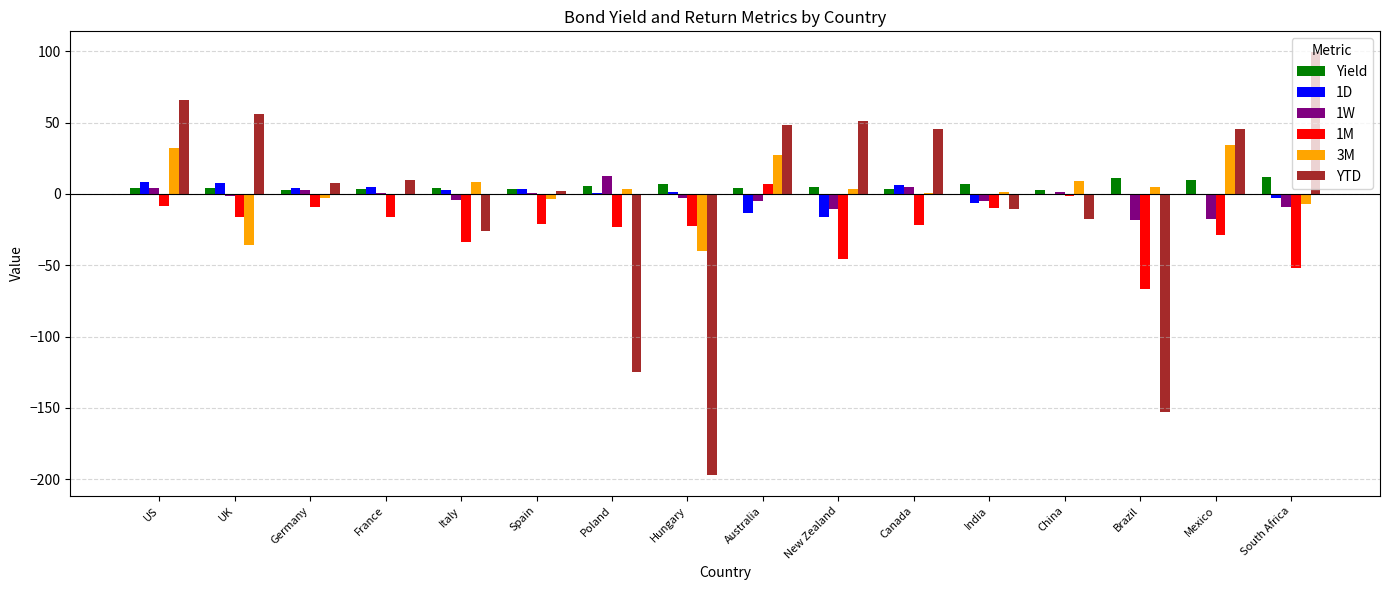

Does the chart contain stacked bars?

No